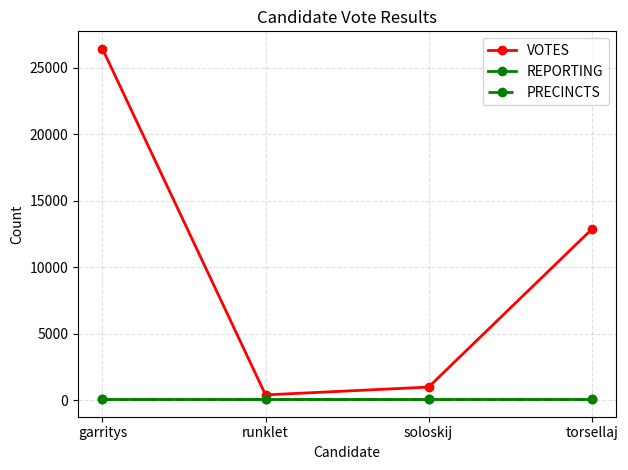

What are all the series names shown in the legend?

VOTES, REPORTING, PRECINCTS